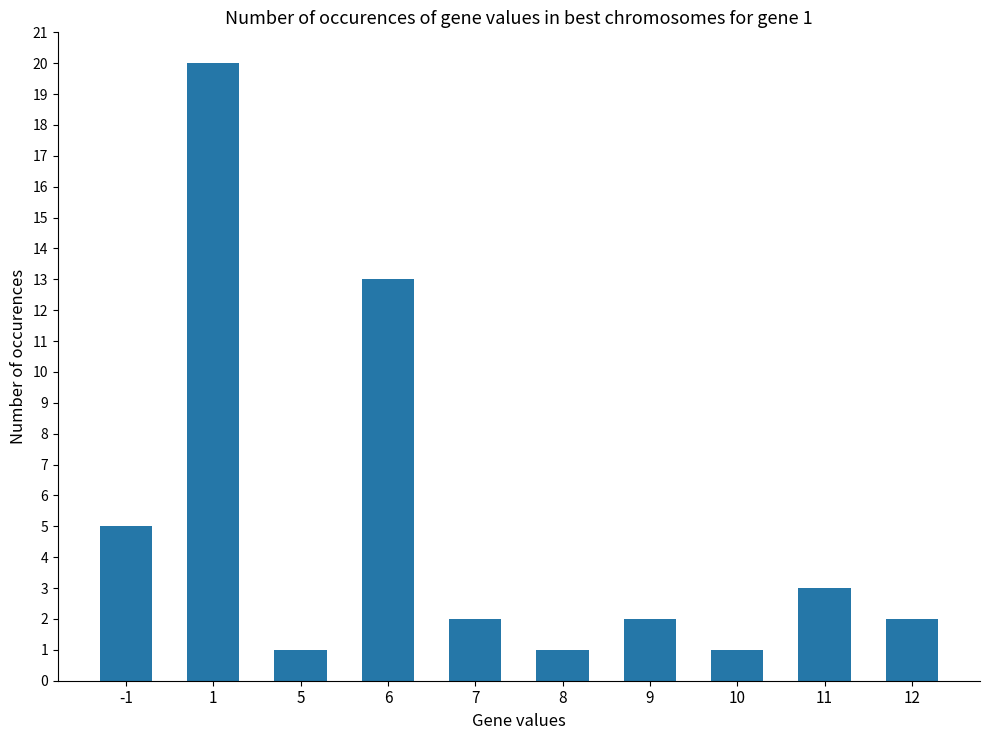

Read the value at 6, to the nearest 10.

10